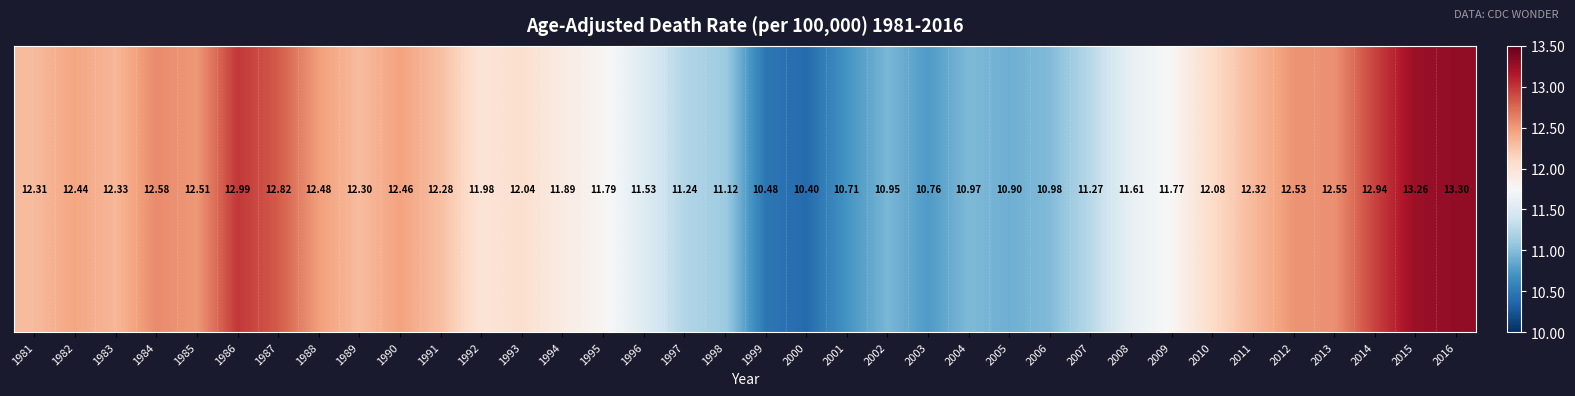

What is the change in value from 2009 to 2013?

+0.8